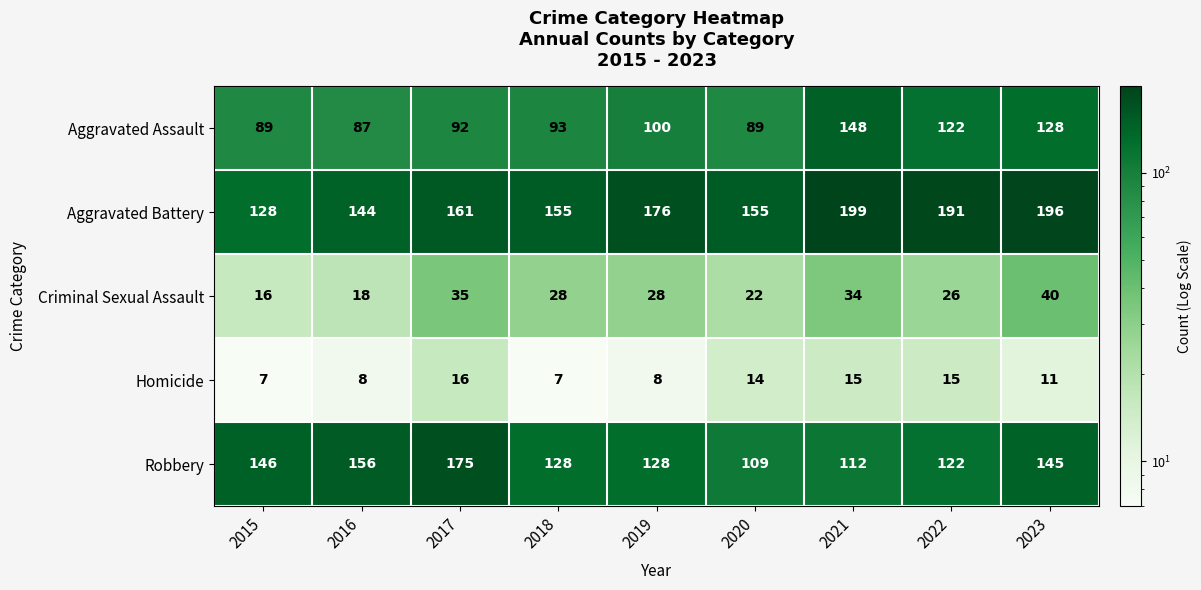

The Aggravated Battery series shows 191 at 2022. True or false?

True